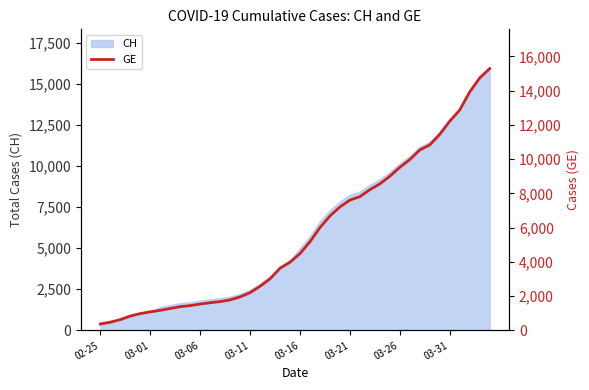

What is the minimum value for CH?

375